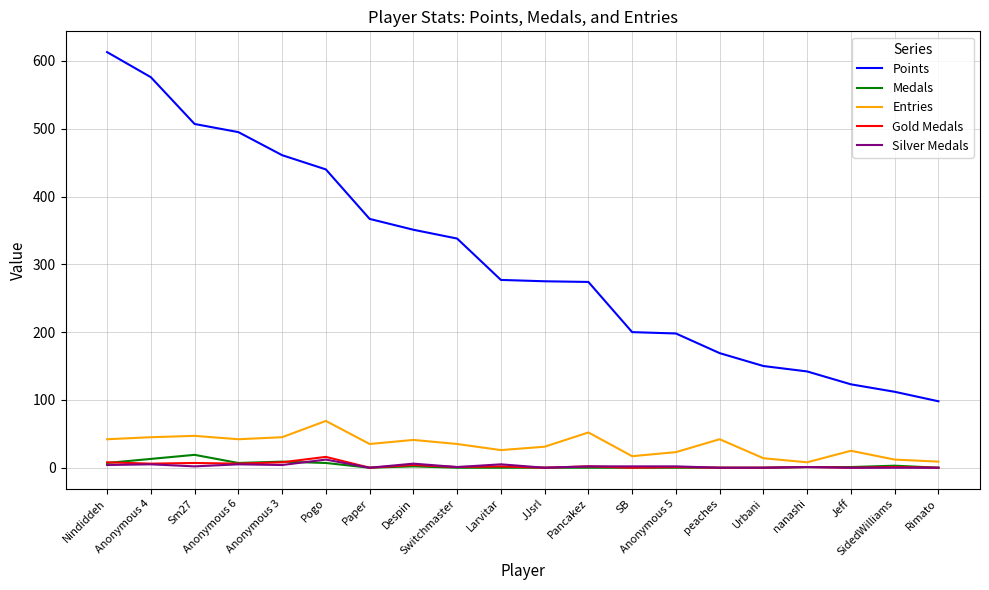

Which series has the widest spread of values?

Points